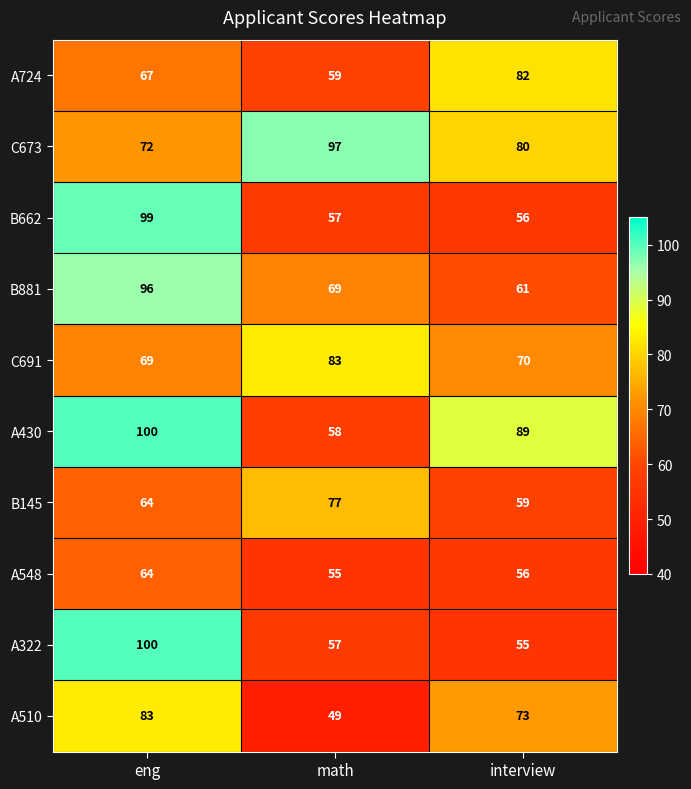

Reading right to left, list all the values displayed in this chart.

A724: 82	59	67
C673: 80	97	72
B662: 56	57	99
B881: 61	69	96
C691: 70	83	69
A430: 89	58	100
B145: 59	77	64
A548: 56	55	64
A322: 55	57	100
A510: 73	49	83